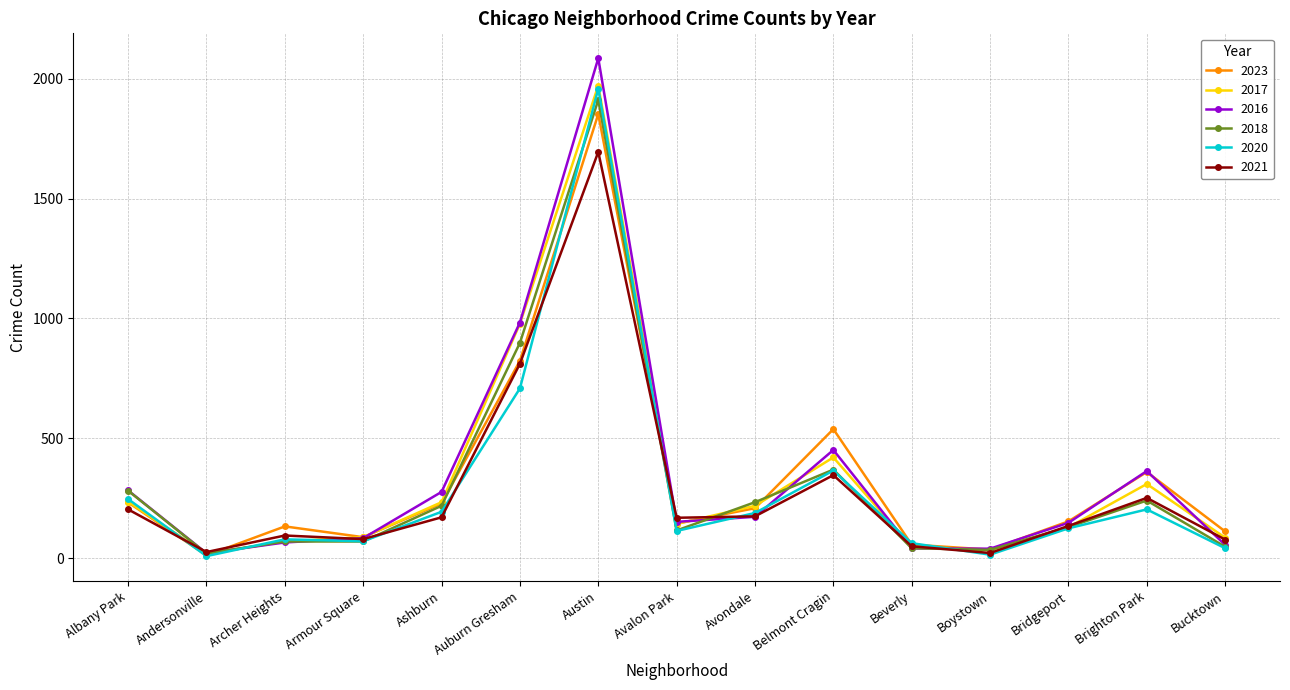

What is the label of the 7th point from the left?

Austin